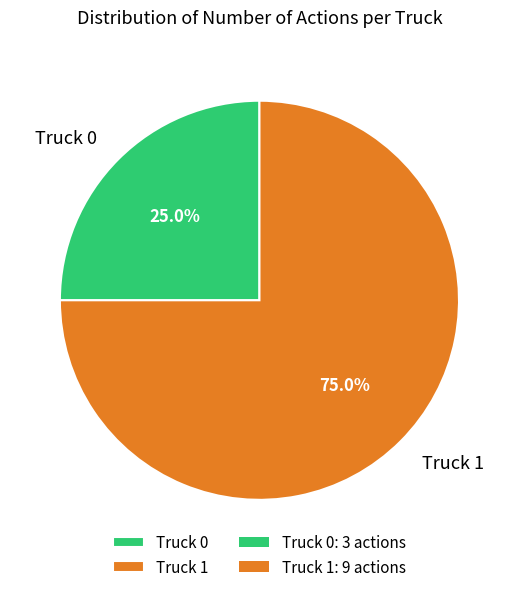

What portion of the pie excludes Truck 0?

75.0%